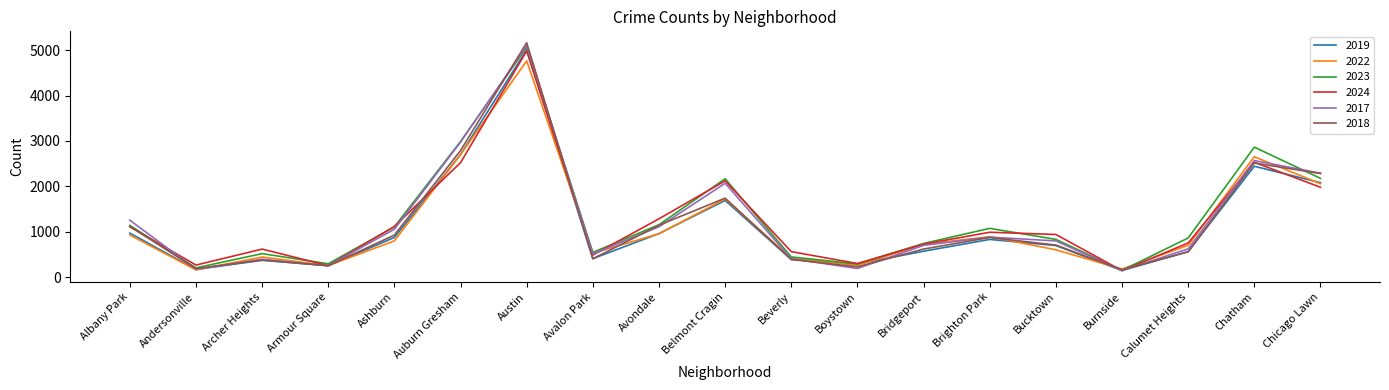

Which series has the largest total across all categories?

2023